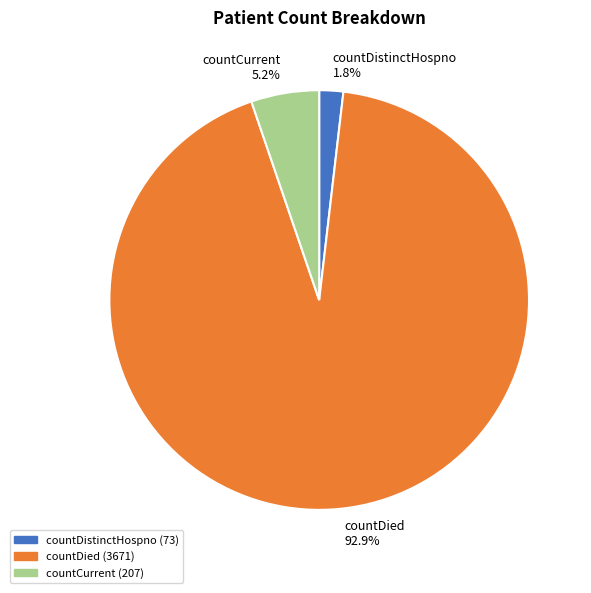

The countCurrent slice represents 18% of the pie. True or false?

False